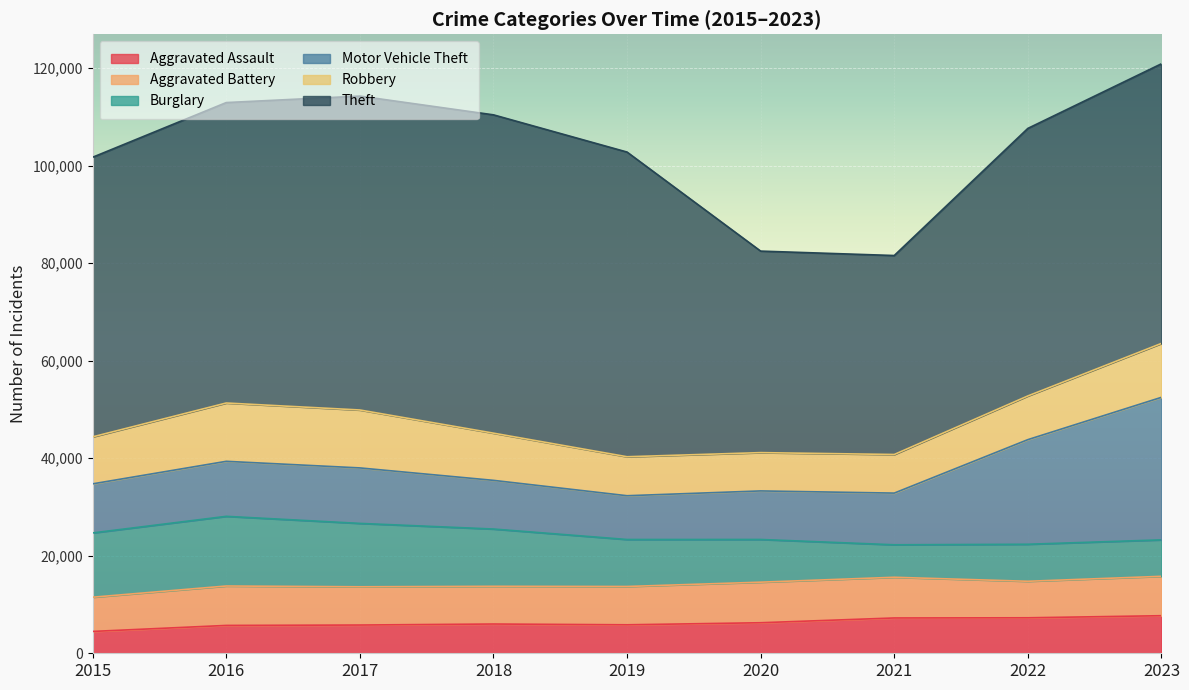

What is the highest value of the Robbery series?

11960